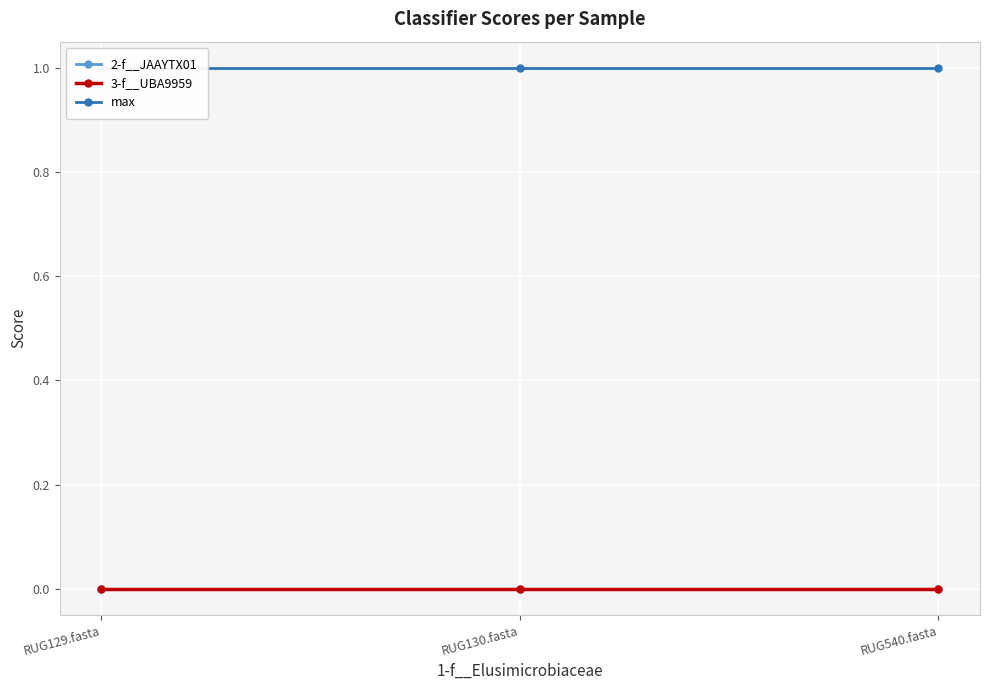

Which series has the largest total across all categories?

max